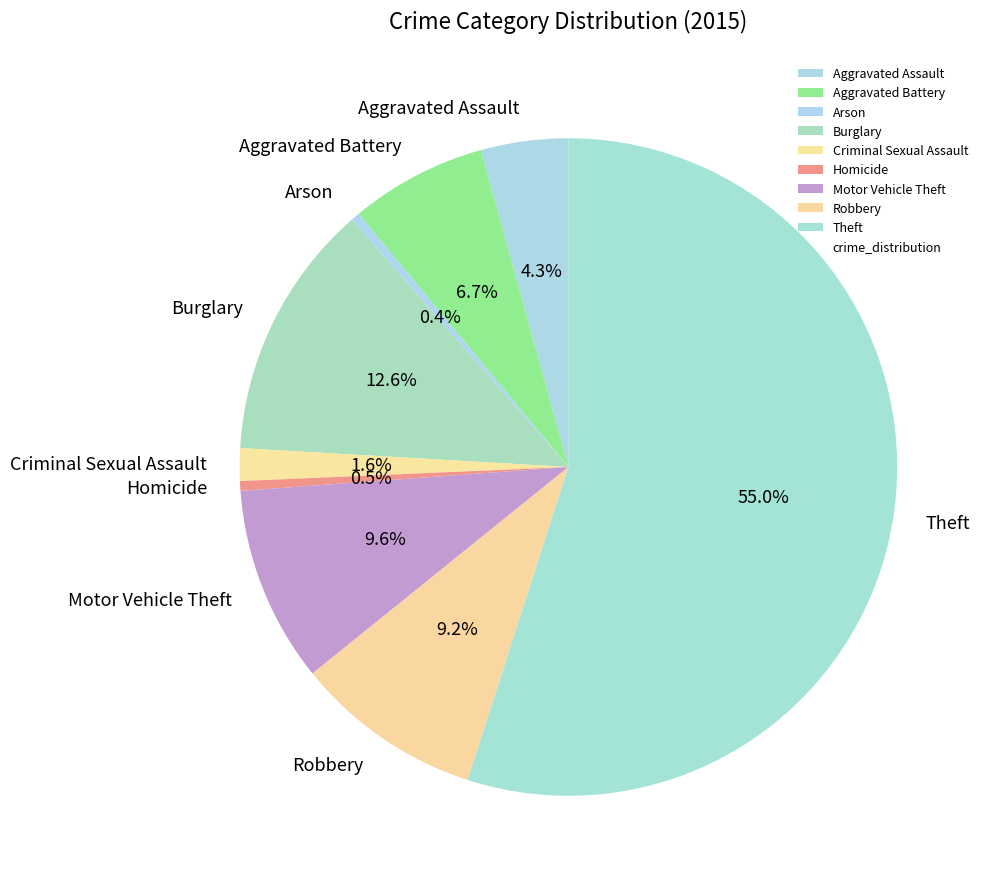

Does Arson account for over 50% of the chart?

No